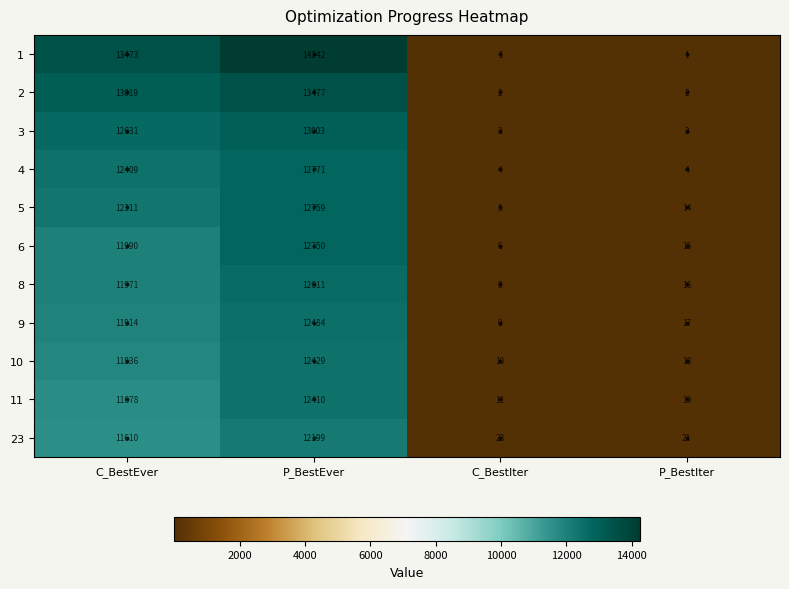

What is the average value of the 11 series?

6030